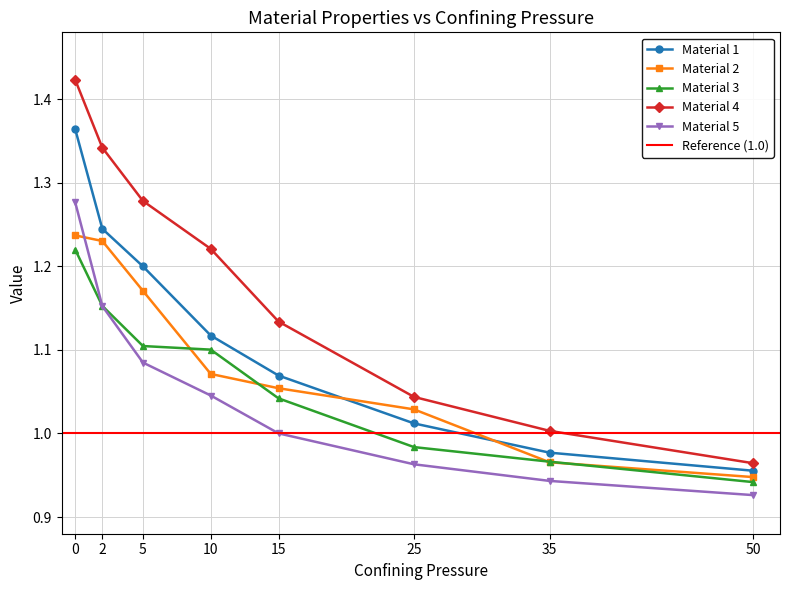

The value of Material 5 at 25 is 0.3. True or false?

False